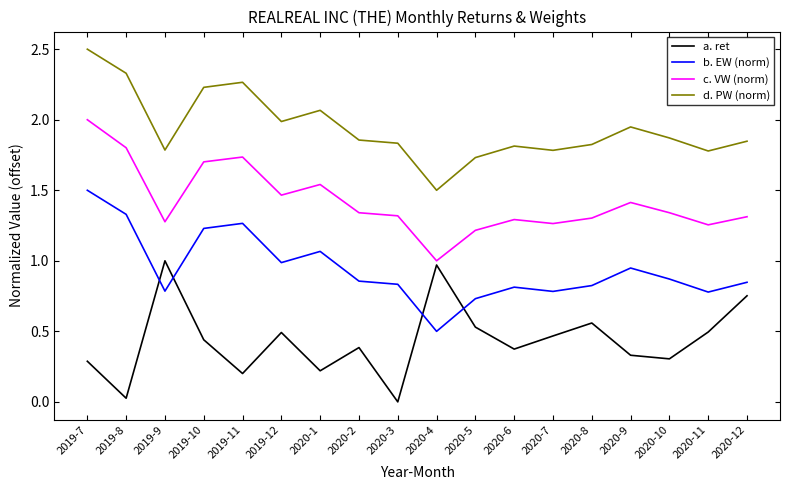

True or false: a. ret and d. PW (norm) cross at least once.

False